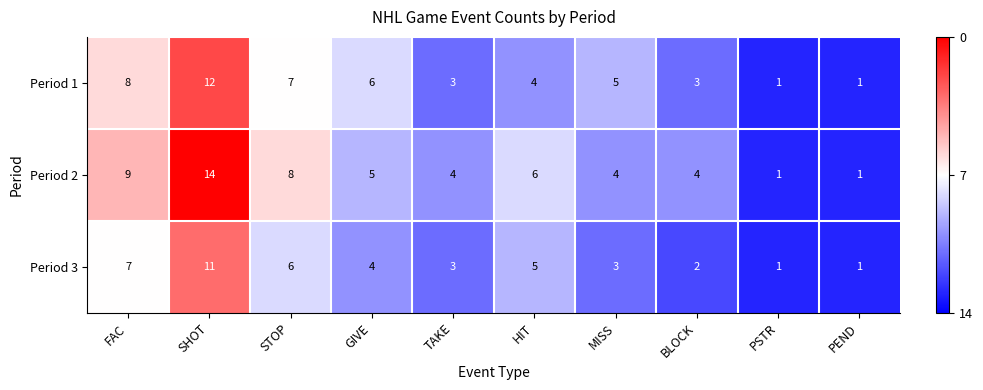

Is it true that Period 2 equals 14 at SHOT?

True